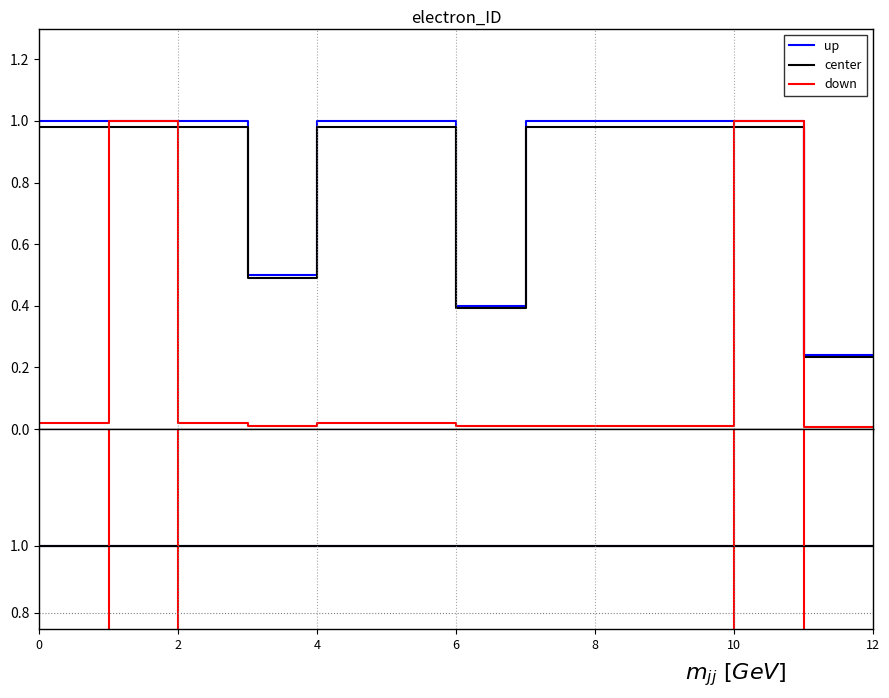

What are all the series names shown in the legend?

up, center, down